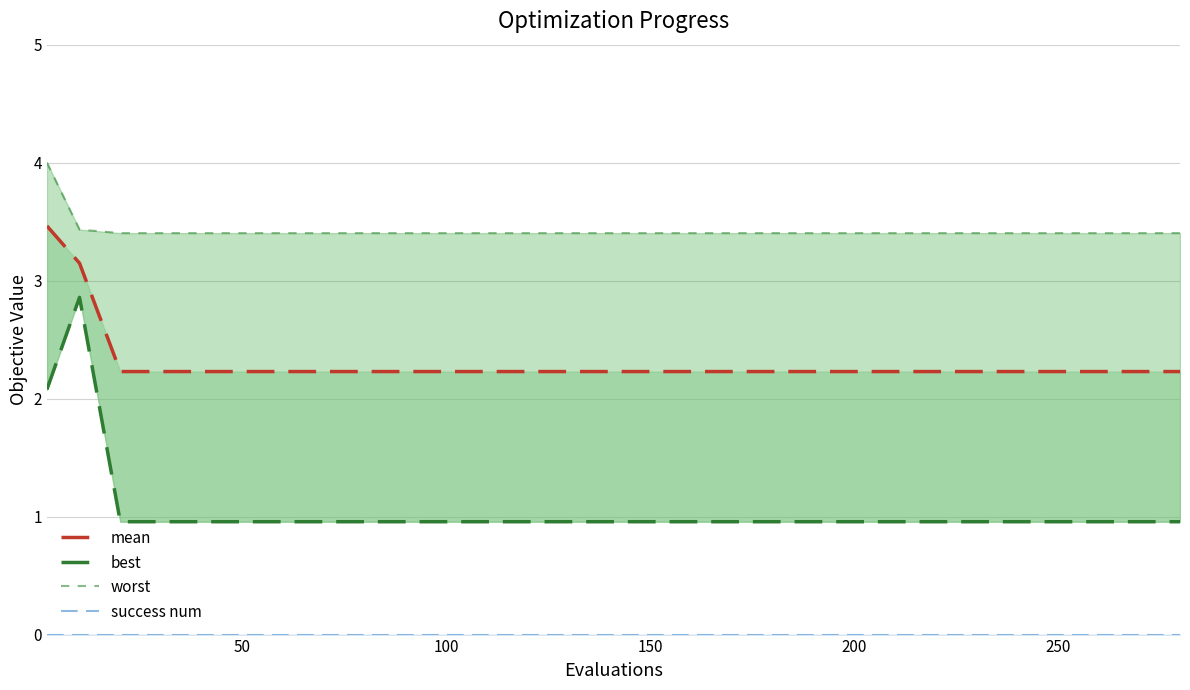

What is the highest value of the best series?

2.9